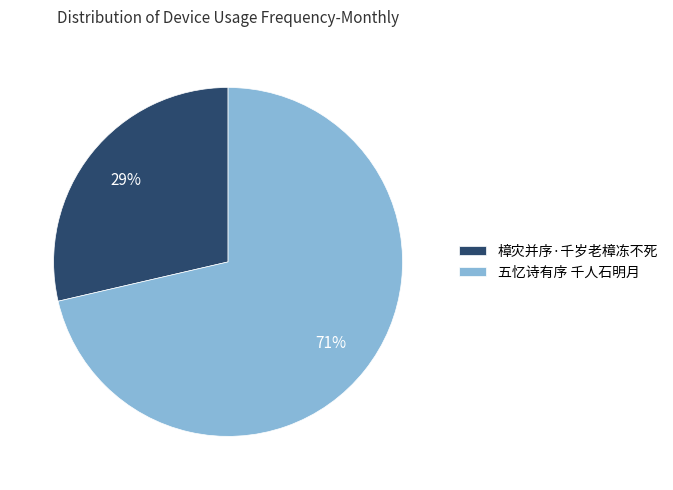

Count the number of slices in the pie.

2